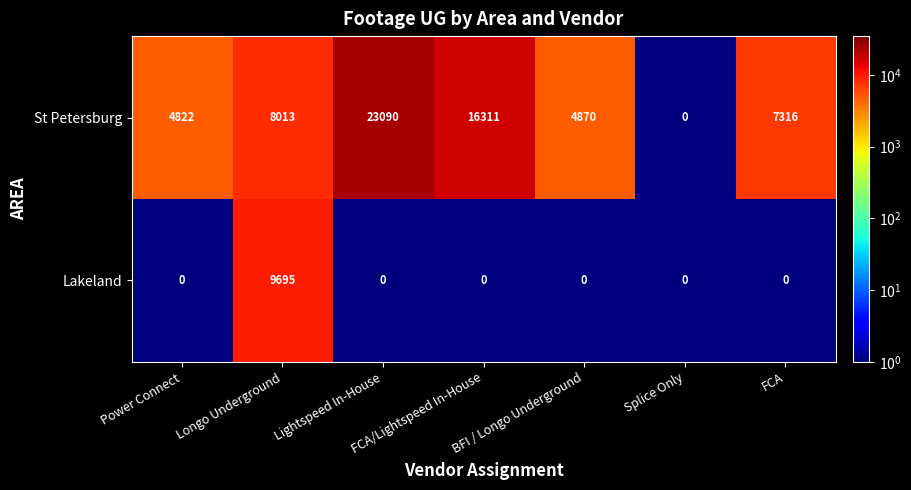

Which series has the widest spread of values?

St Petersburg